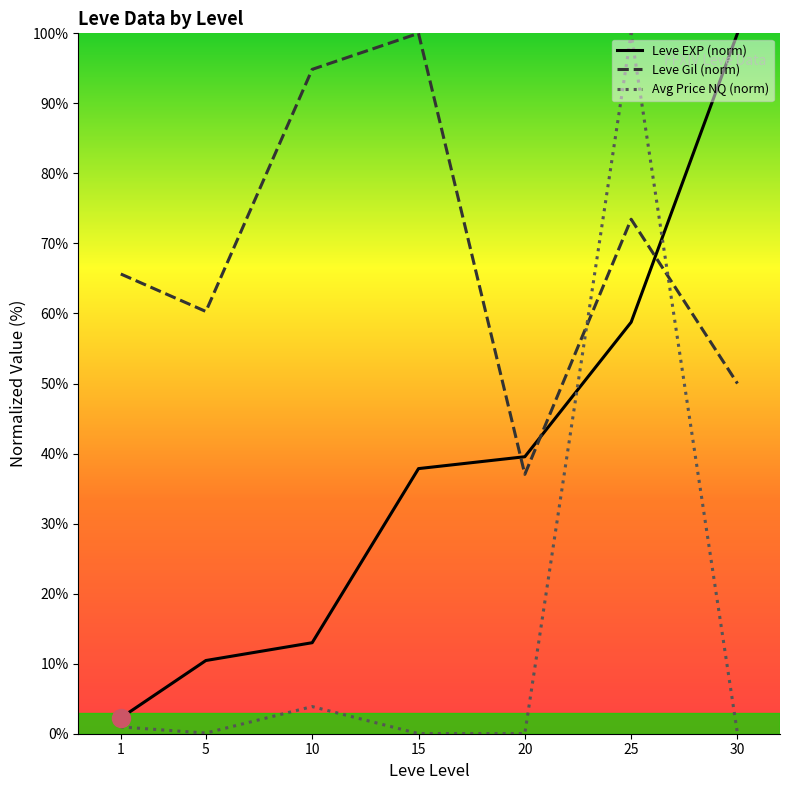

Read the Leve EXP (norm) value at 5.

10.5